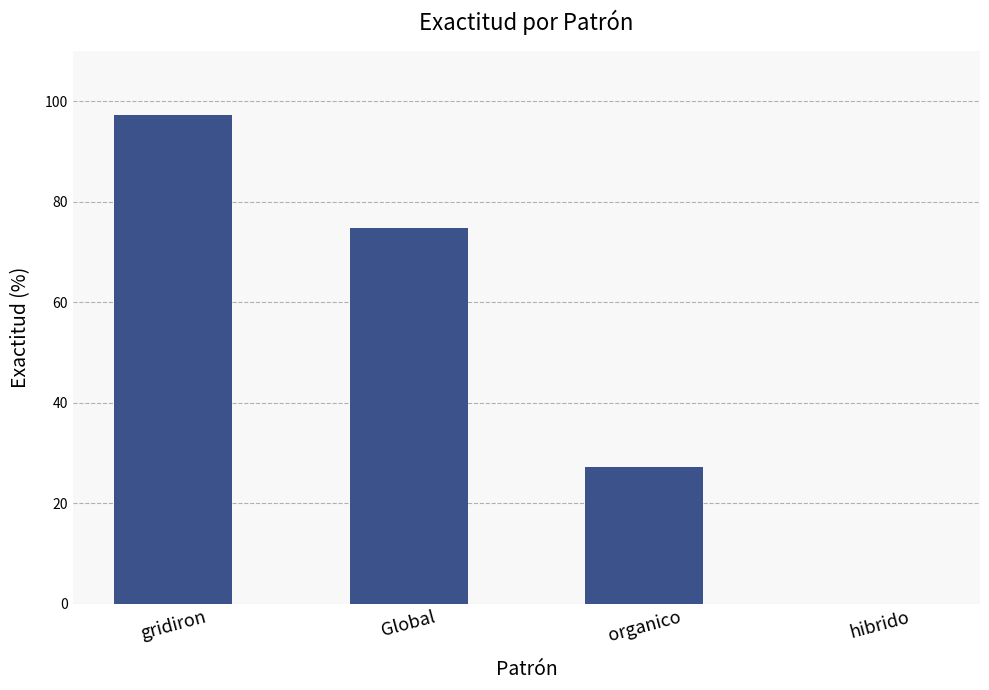

What is the maximum value shown in the chart?

97.2